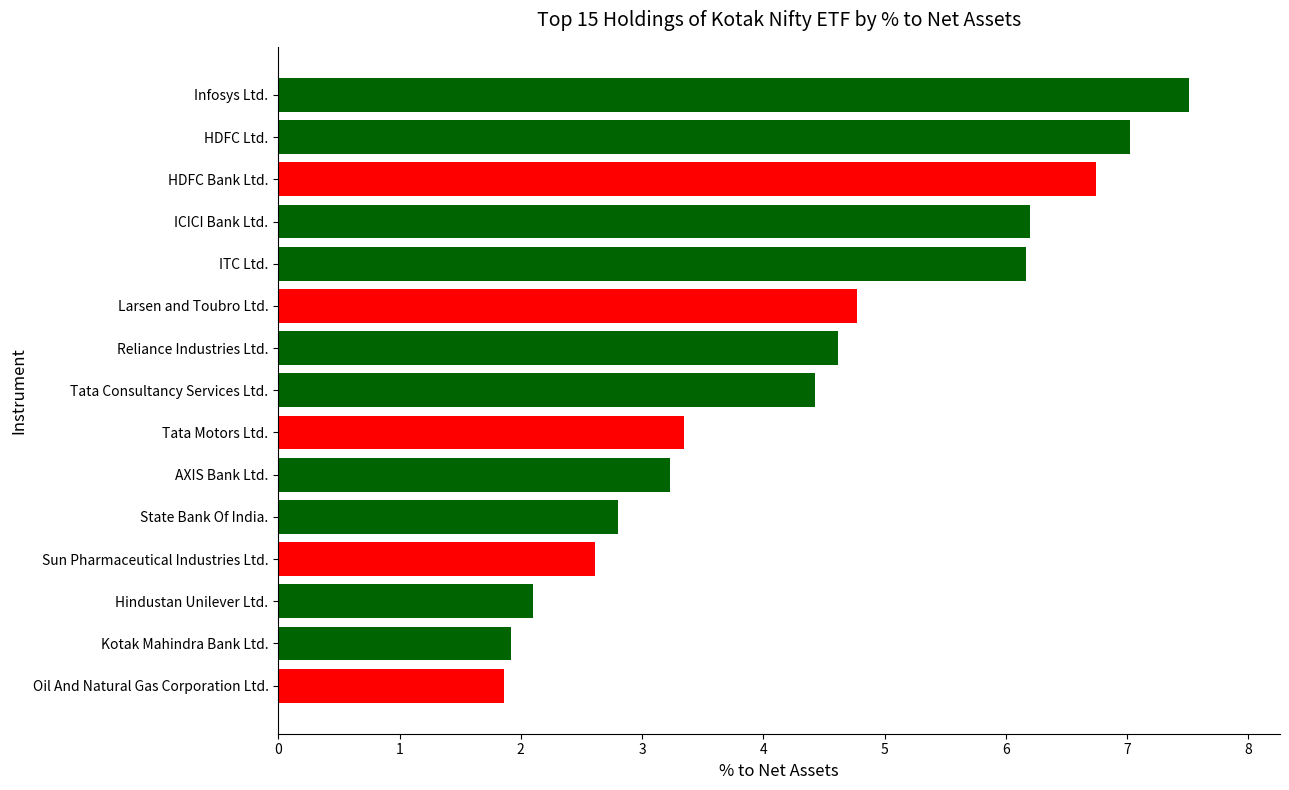

The chart shows a value of 1.7 at State Bank Of India.. True or false?

False